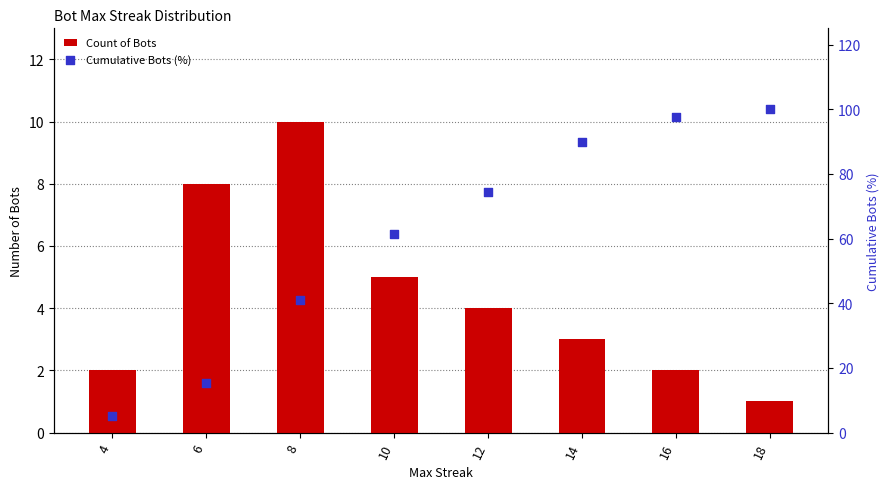

Which series contains the lowest Y value?

Count of Bots